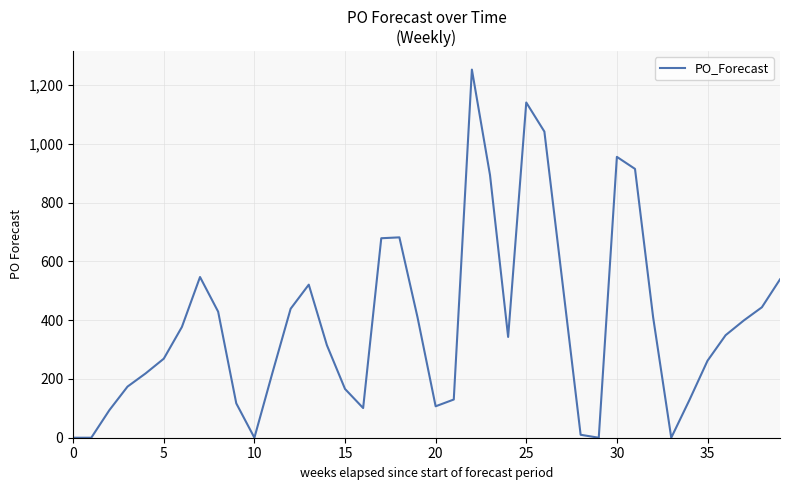

What is the maximum value shown in the chart?

1253